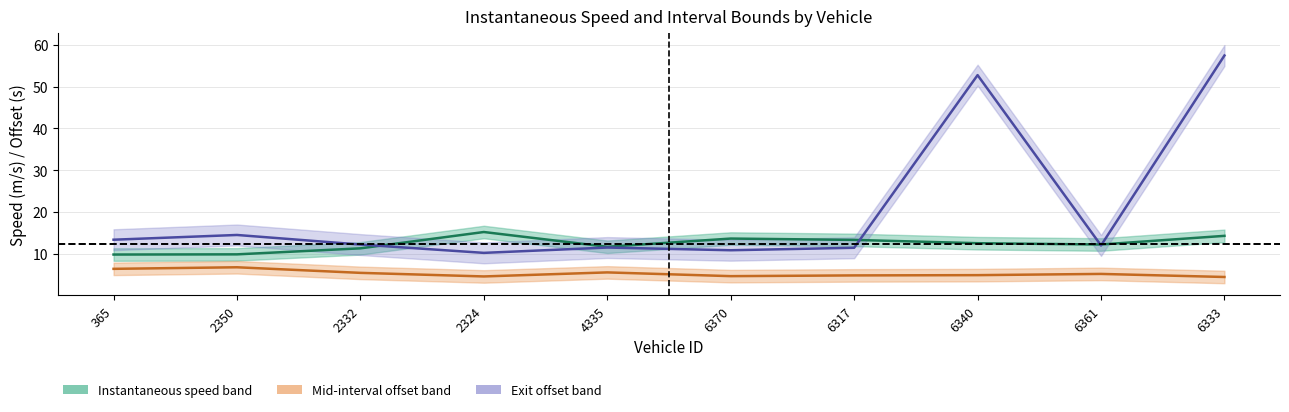

True or false: Exit offset and Mid-interval offset intersect in this chart.

False